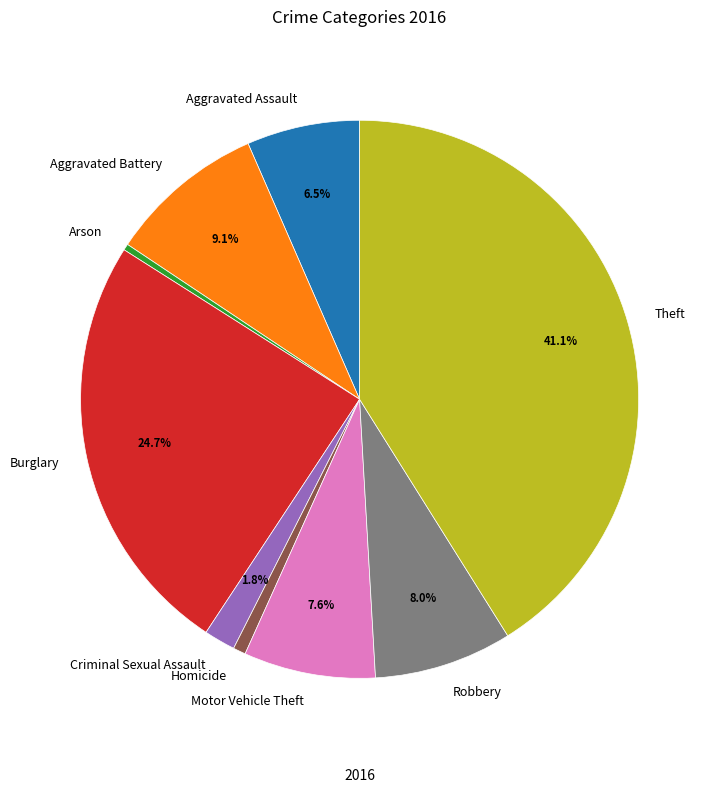

Is there any slice that represents more than half of the pie?

No